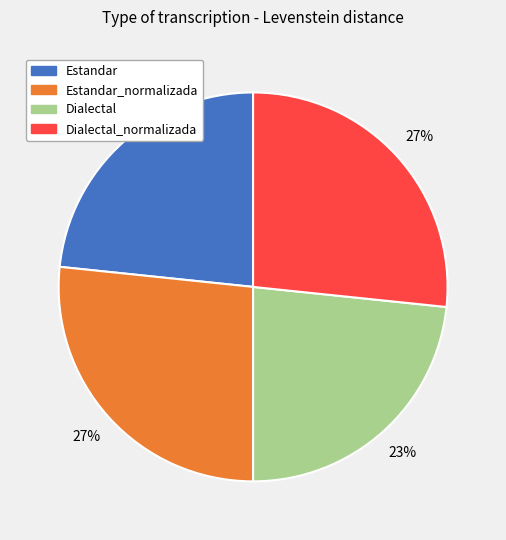

Combined, do Estandar and Dialectal account for over 50%?

No